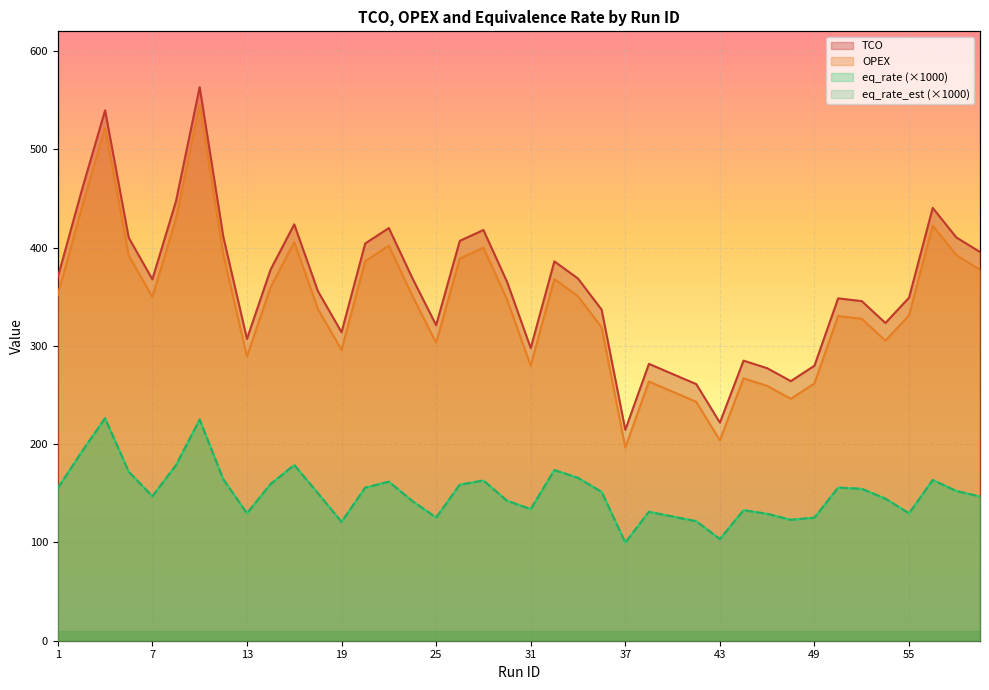

Is the value of eq_rate at 9 greater than the value of eq_rate_est at 50?

Yes